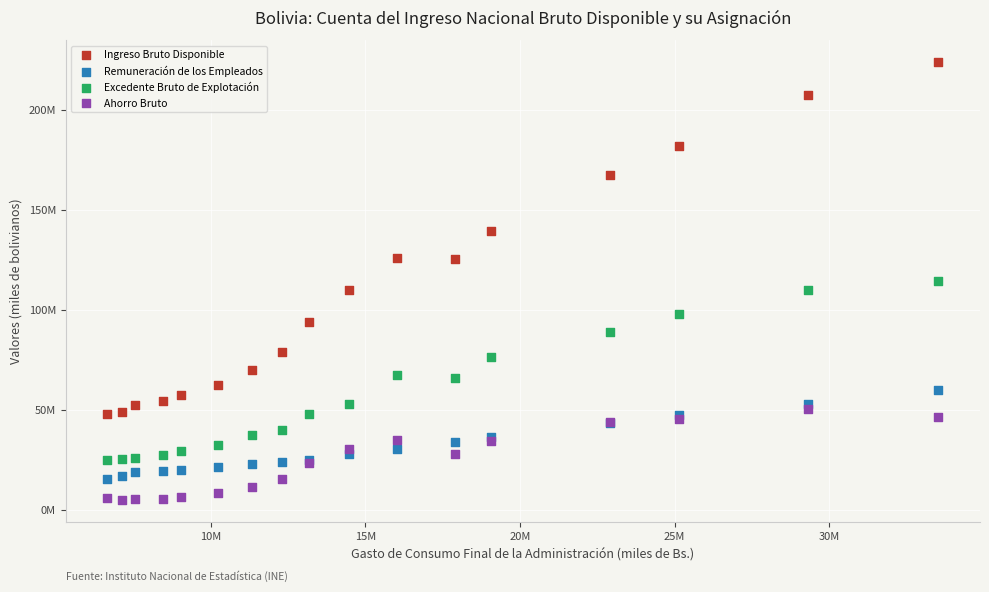

Which series has the largest Y range (max minus min)?

Ingreso Bruto Disponible